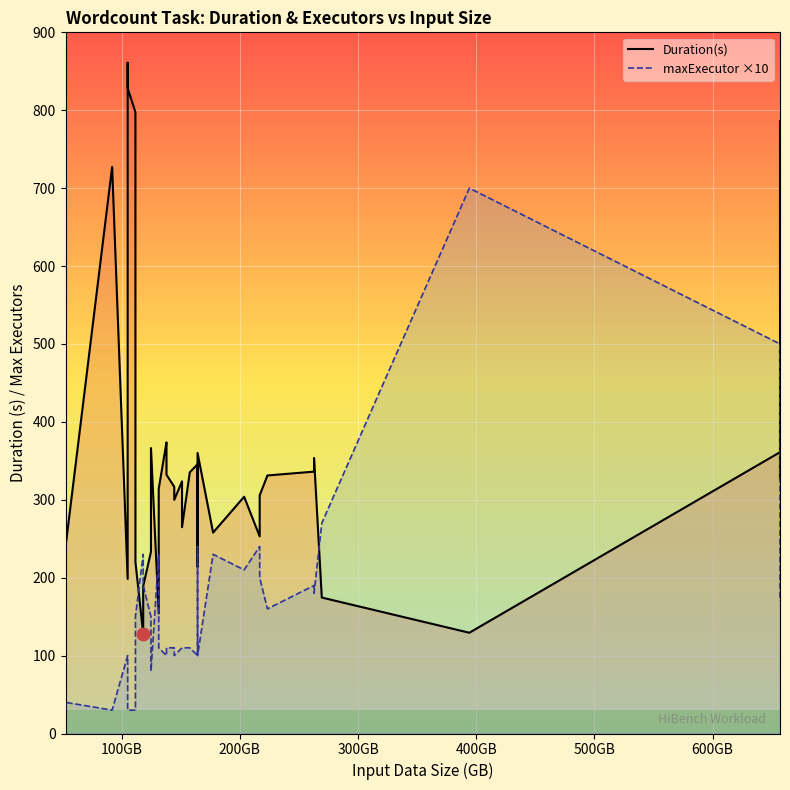

The value of Duration(s) at 400GB is 284.2. True or false?

False